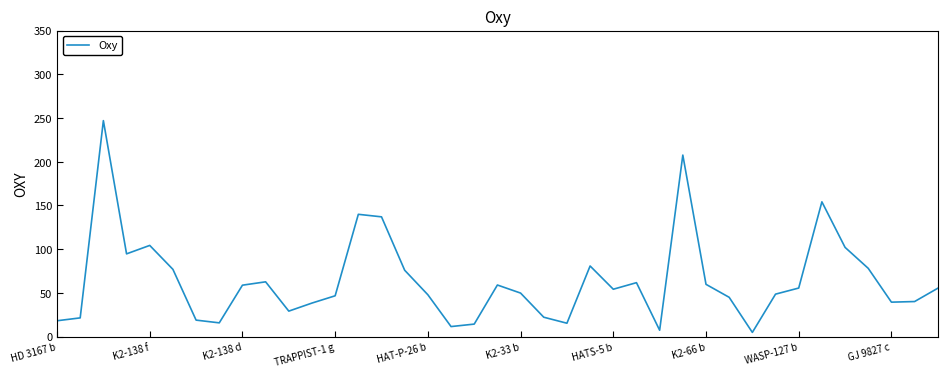

What is the difference between the maximum and minimum values?

242.2